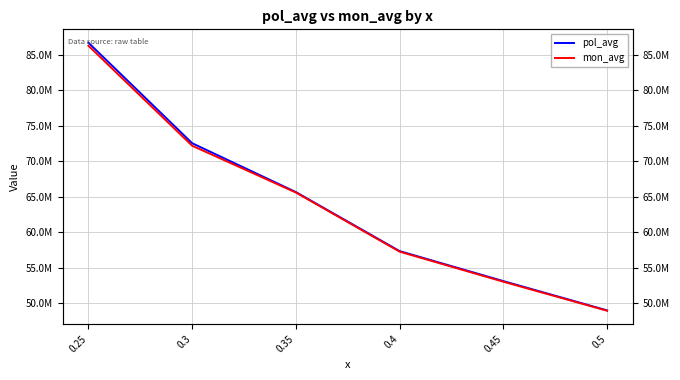

At which category does the chart reach its peak across all series?

0.25